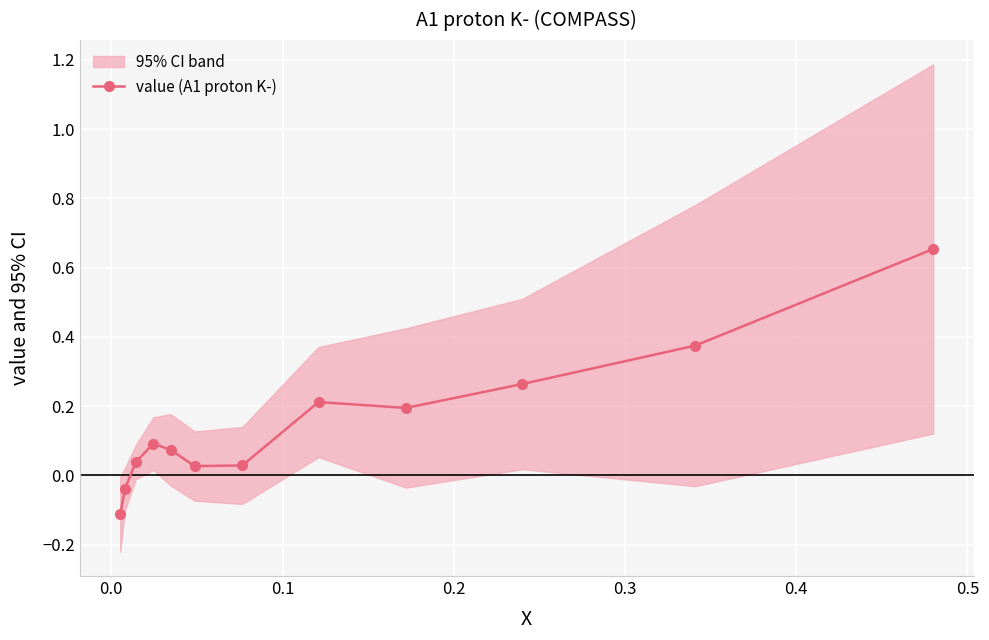

What is the value of the value (A1 proton K-) point at the 1st from the left?

-0.1